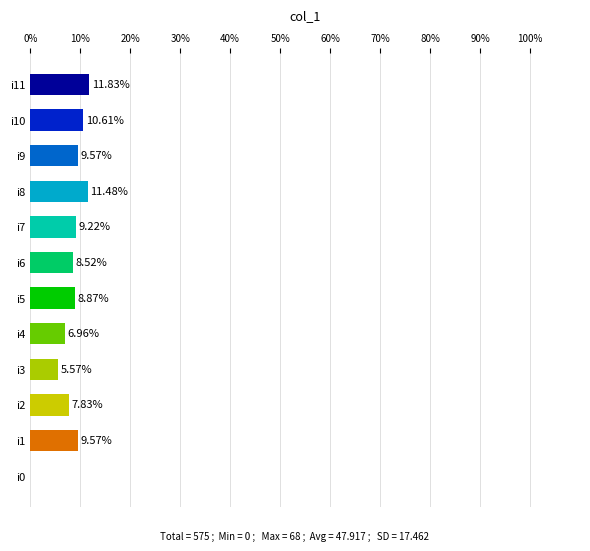

What is the greatest value displayed?

11.8